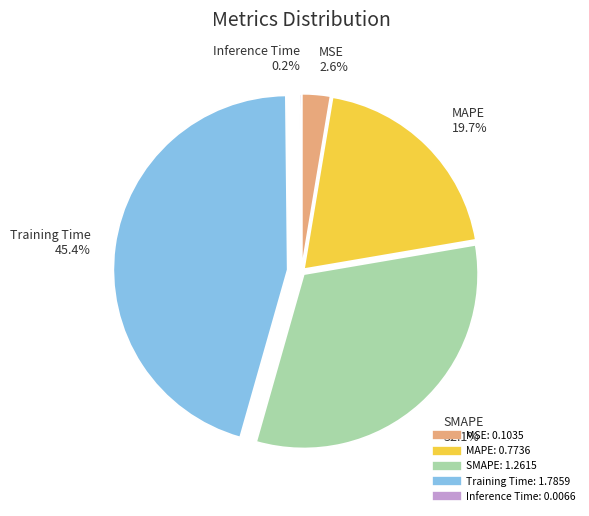

Which slice is the largest?

Training Time